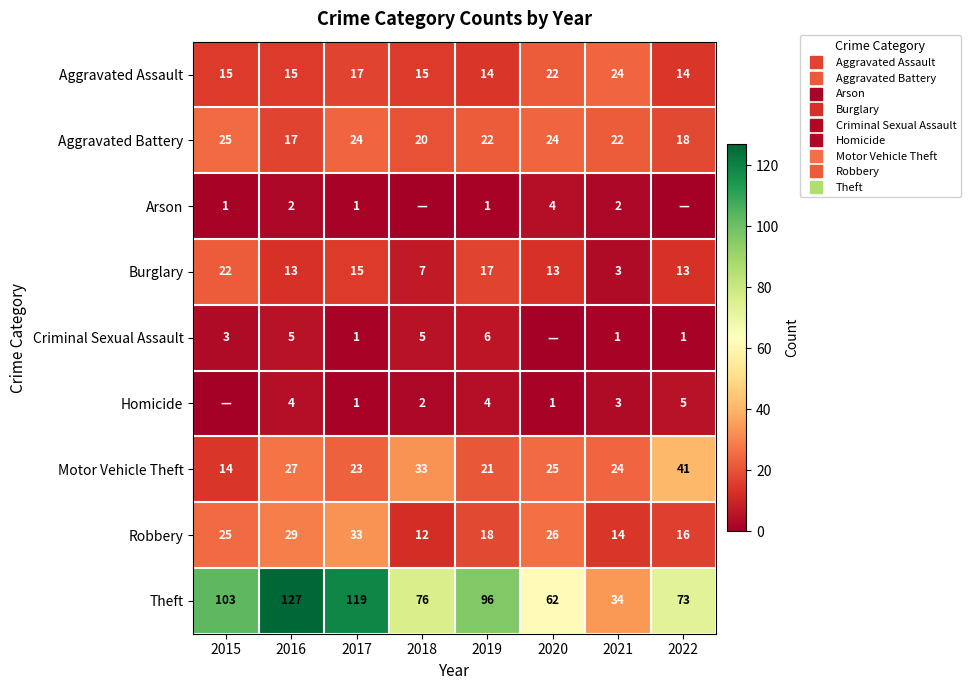

Rank the categories by Criminal Sexual Assault value from lowest to highest.

2020, 2017, 2021, 2022, 2015, 2016, 2018, 2019